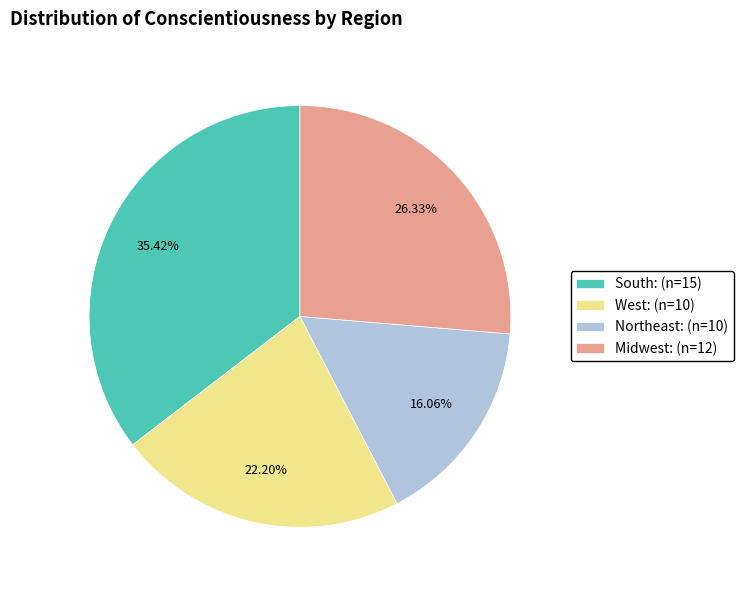

How many segments does this pie chart have?

4